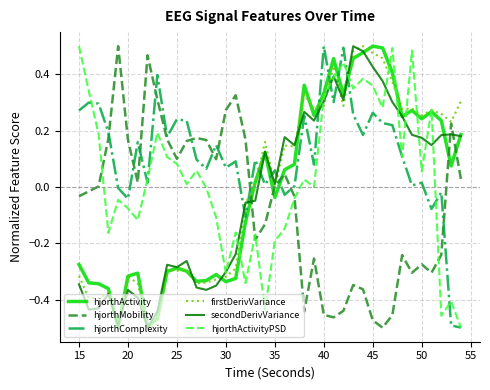

After their last crossing, which series has the higher values: firstDerivVariance or hjorthComplexity?

firstDerivVariance